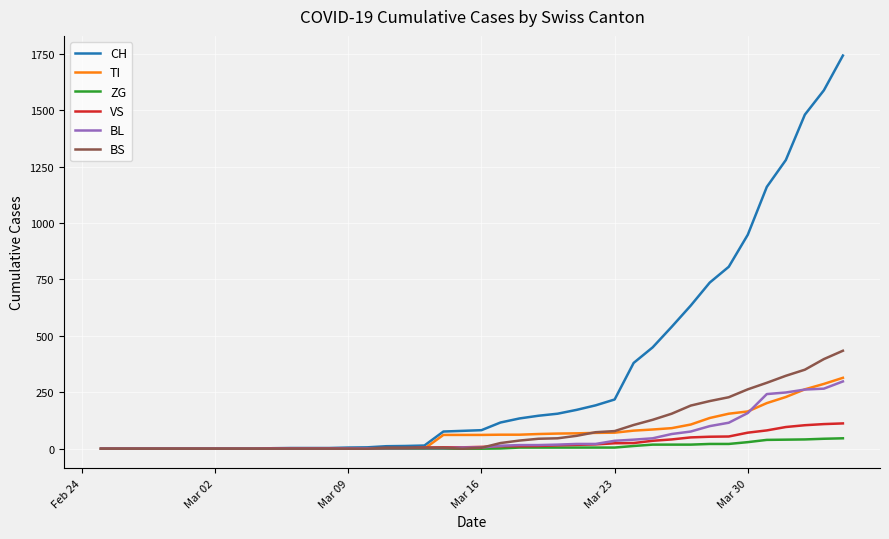

Which series has the widest spread of values?

CH